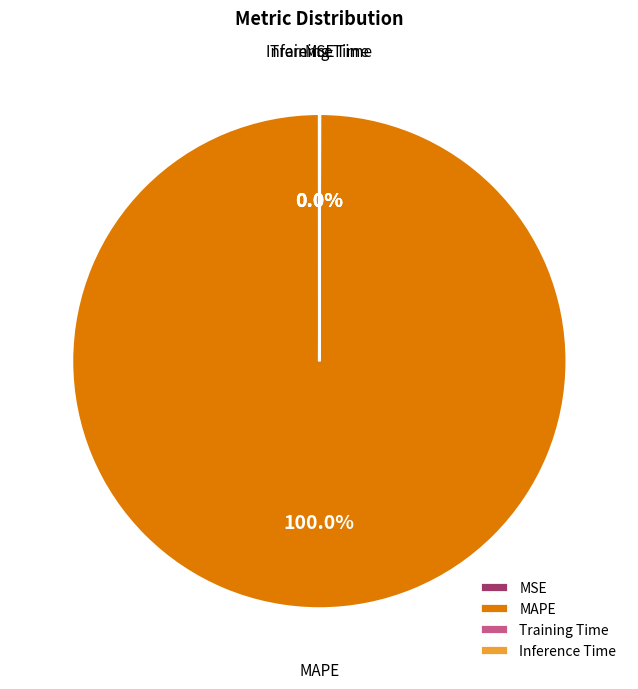

Which slice is the largest?

MAPE